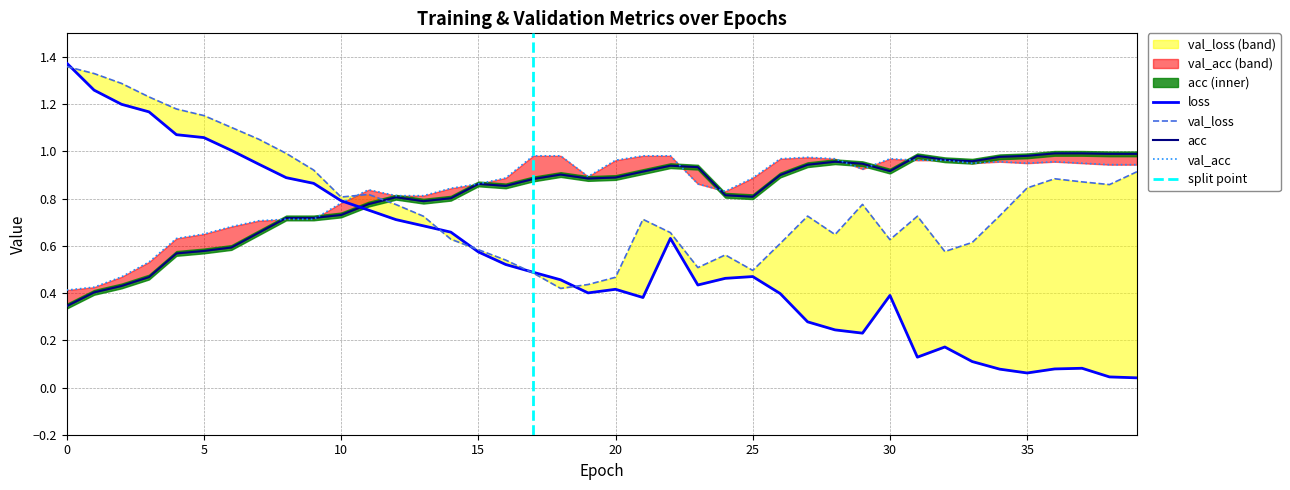

True or false: loss and val_loss intersect in this chart.

True